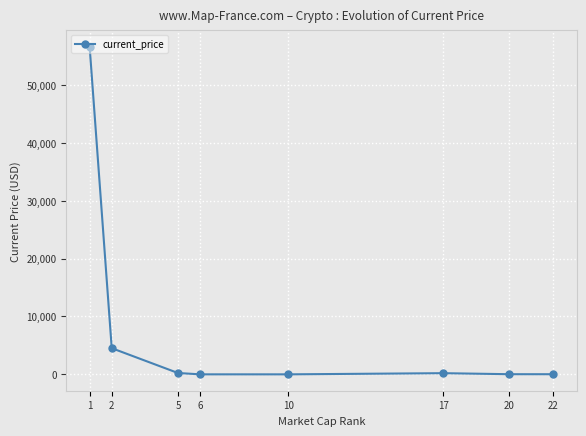

What is the value of the 4th point from the left?

1.7